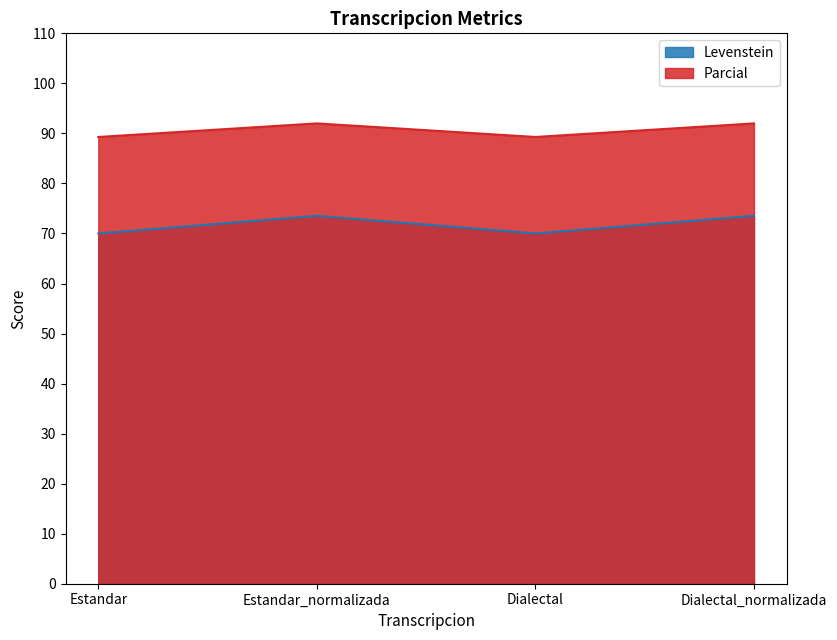

Reading left to right, what are all the values shown in this chart?

Levenstein: Estandar=70.0	Estandar_normalizada=73.5	Dialectal=70.0	Dialectal_normalizada=73.5
Parcial: Estandar=89.3	Estandar_normalizada=92.0	Dialectal=89.3	Dialectal_normalizada=92.0